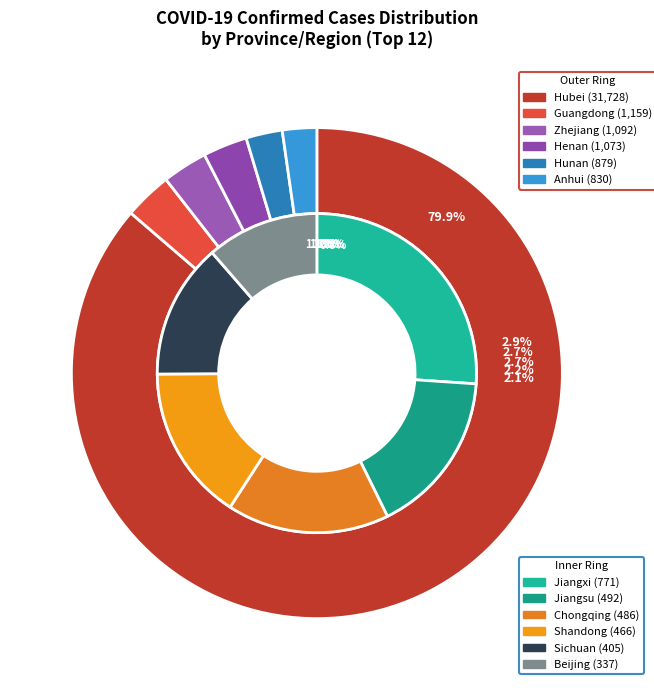

Is it true that Guangdong is 1% of the pie?

False